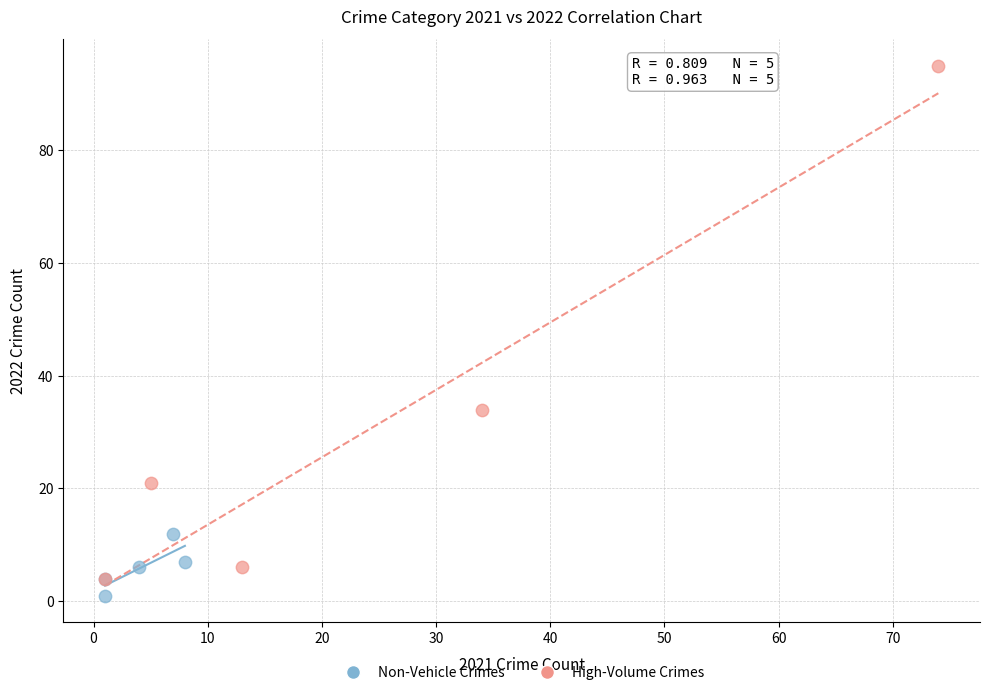

Which series has the largest Y range (max minus min)?

High-Volume Crimes